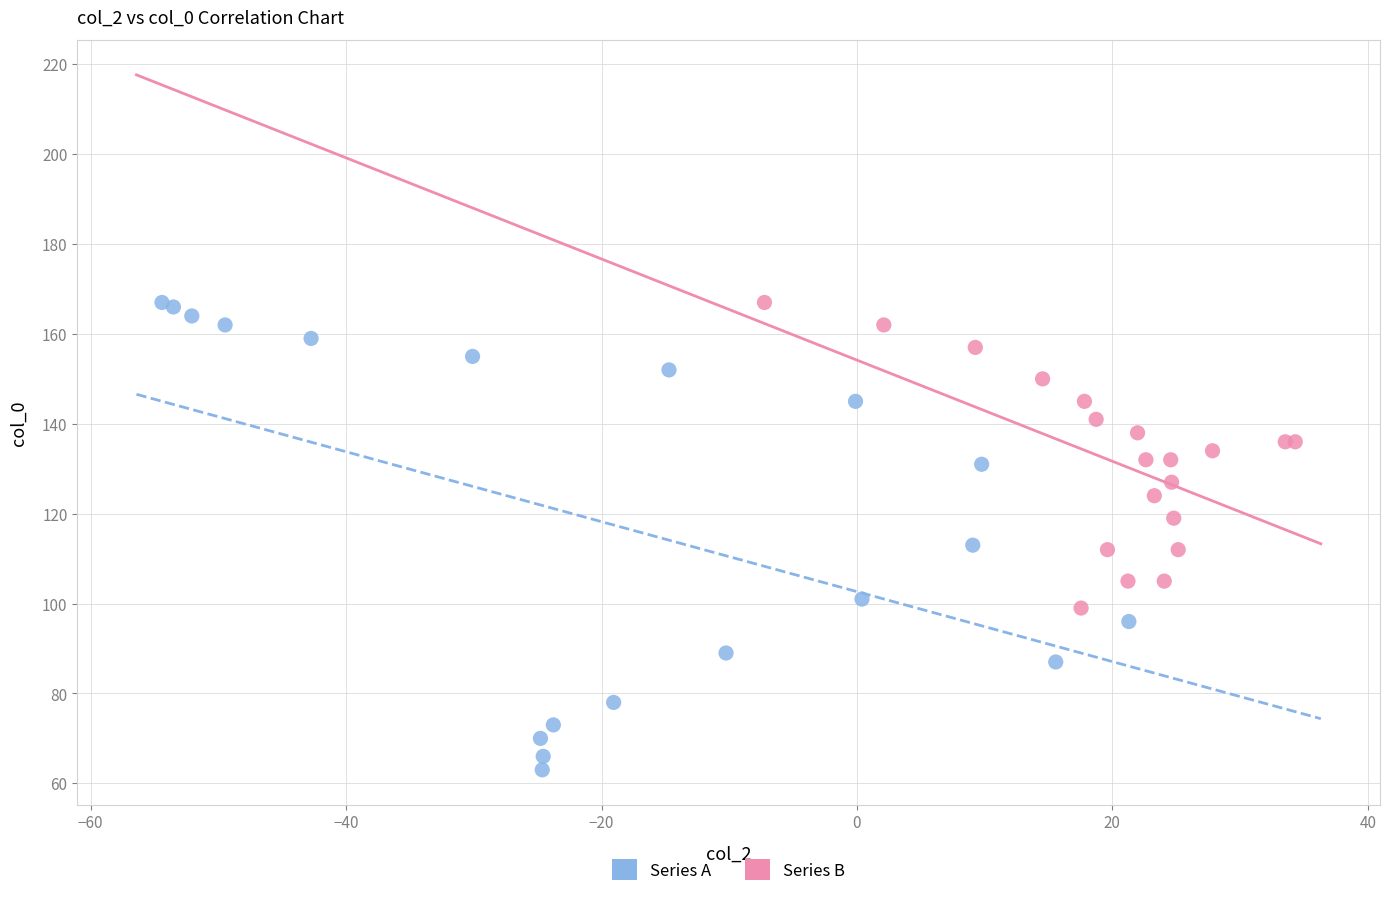

Which series reaches the minimum Y coordinate?

Series A